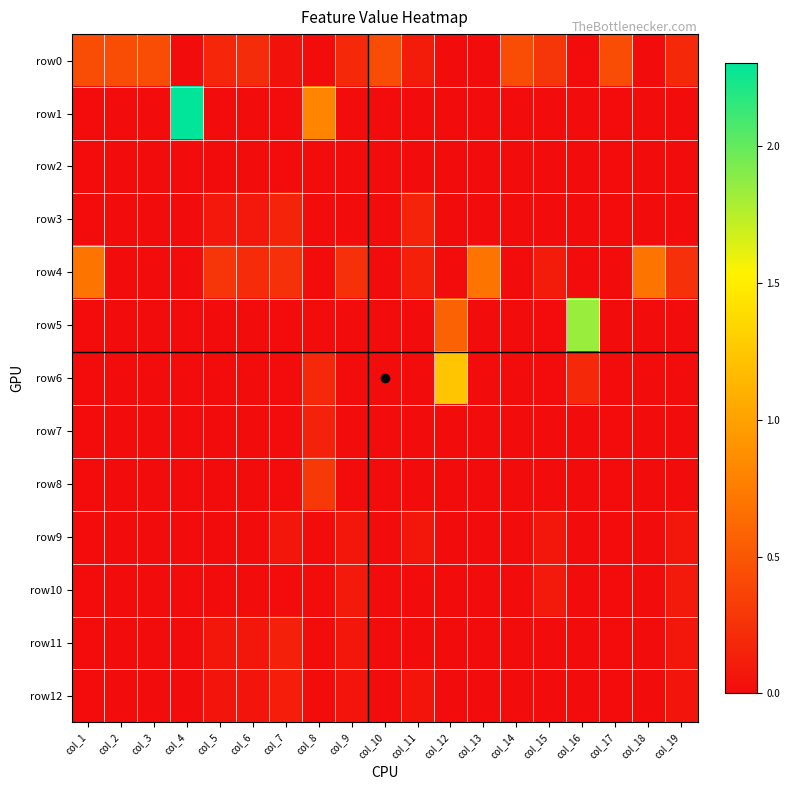

What is the total value across all series at col_10?

0.4